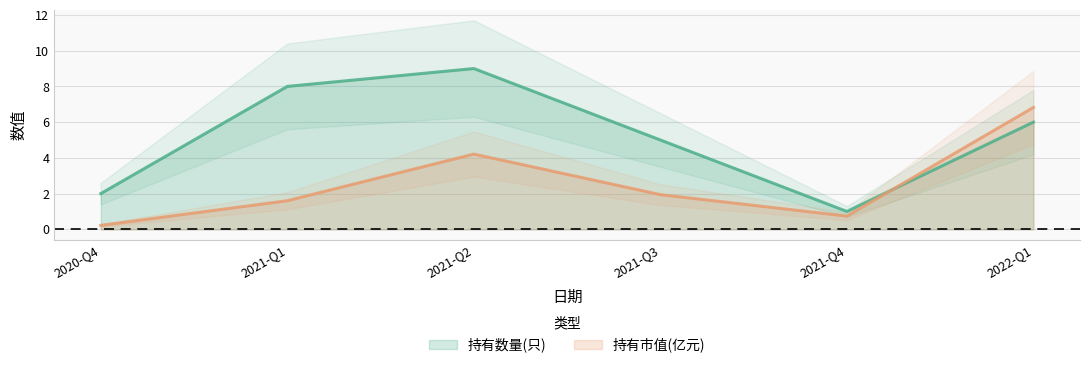

What is the difference between the maximum and minimum values in the 持有市值(亿元) series?

6.6